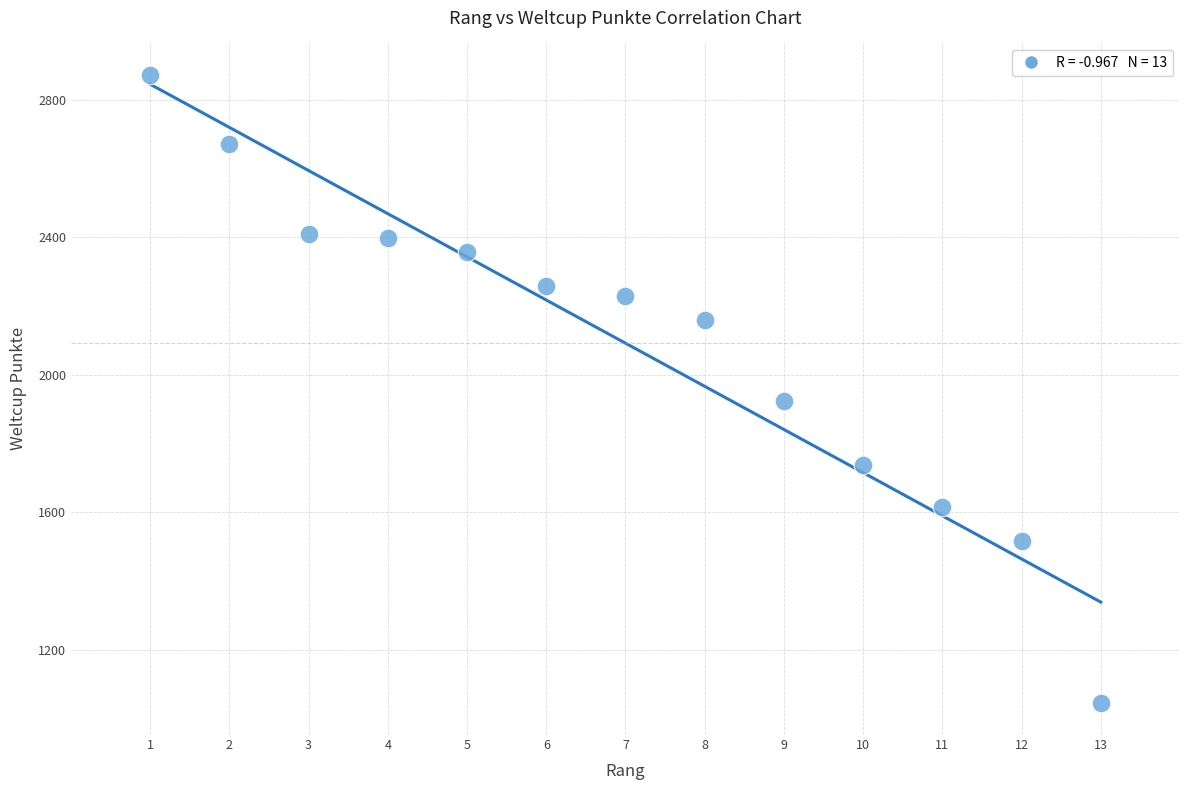

What Y value in the scatter plot is closest to 1959?

1923